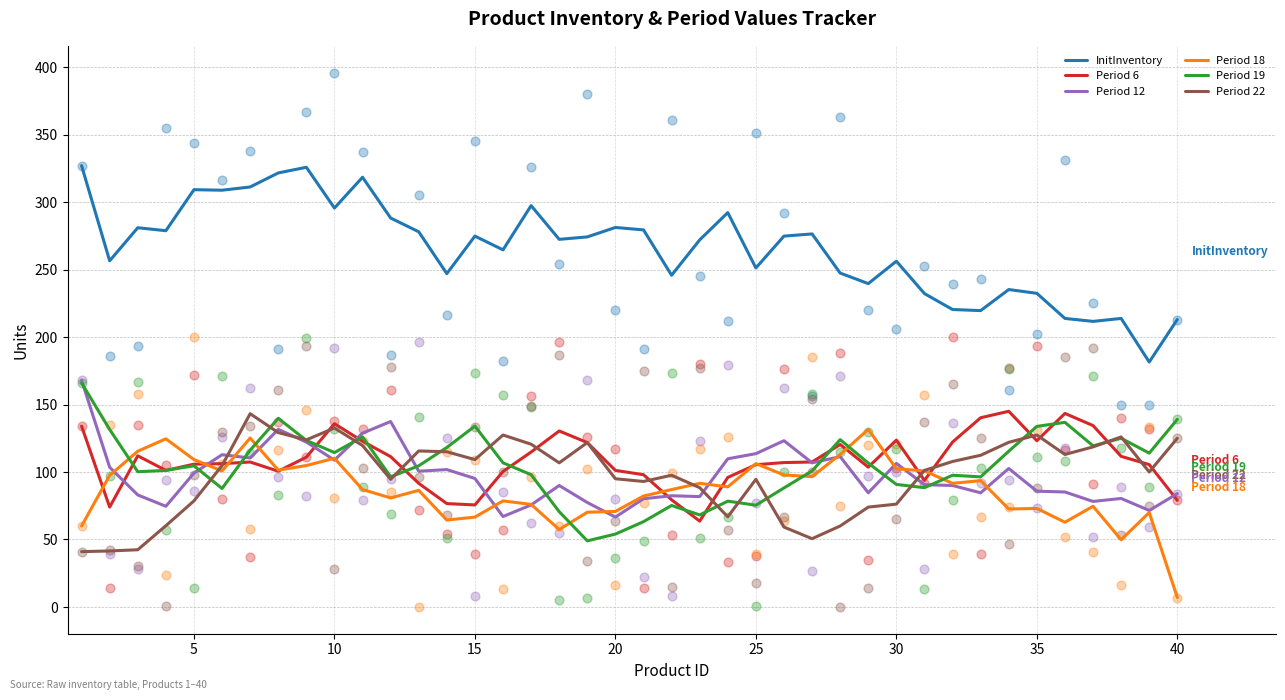

Which series reaches the minimum Y coordinate?

Period 18